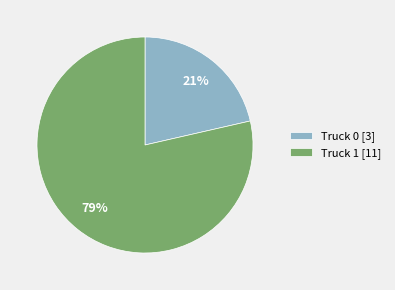

What is the majority slice?

Truck 1